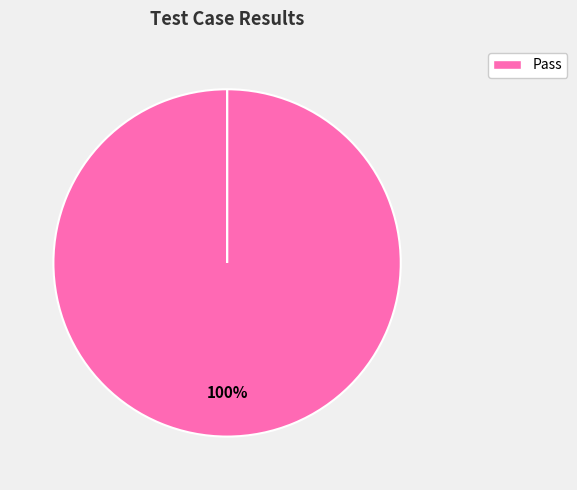

True or false: Fail accounts for 1% of the total.

False